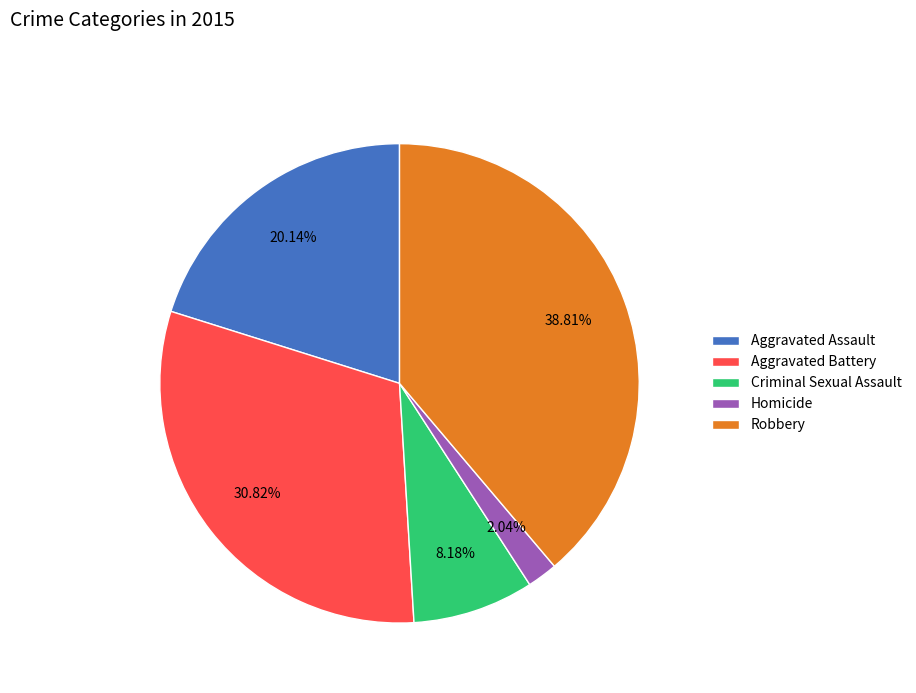

Which slice is the smallest?

Homicide